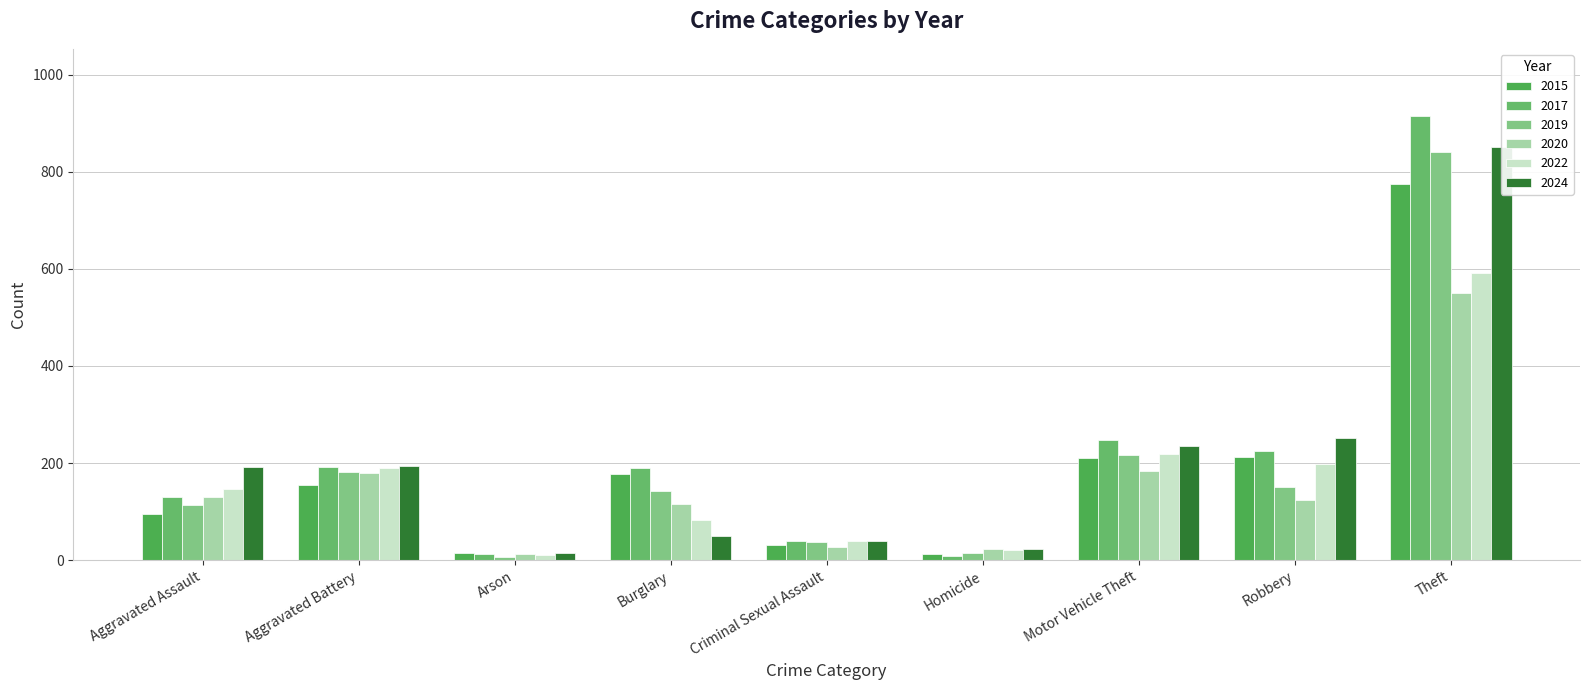

What is the maximum value for 2019?

841